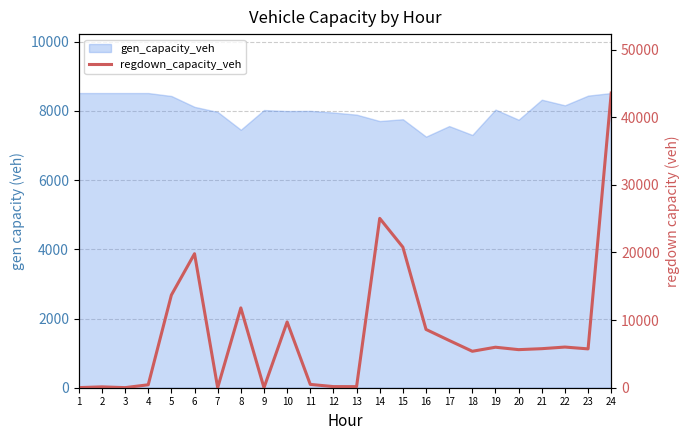

Between 20 and 10, which is larger?

10